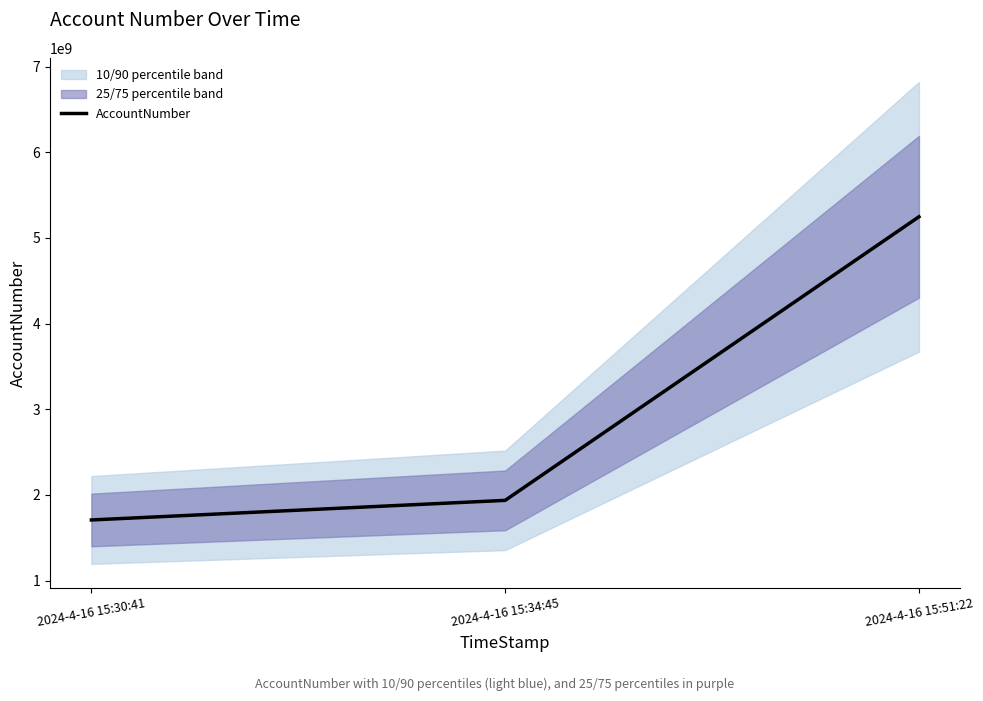

Which category has the highest value across all series?

2024-4-16 15:51:22